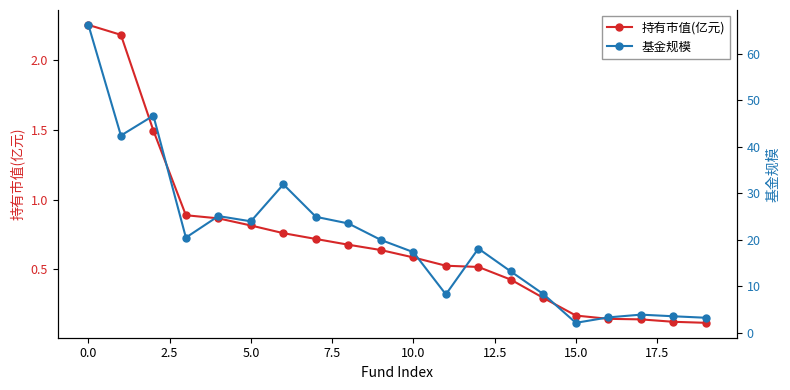

What is the approximate value of 持有市值(亿元) at 18?

0.1